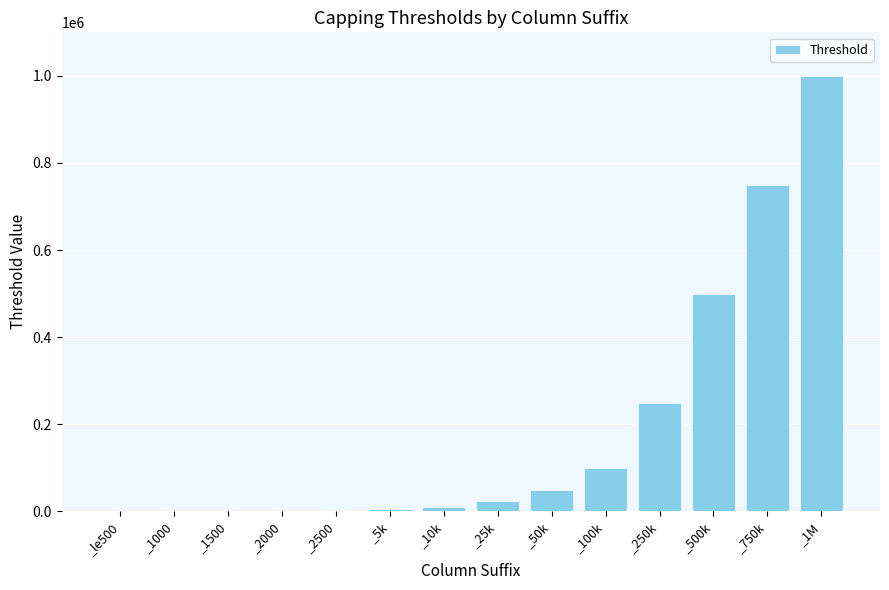

What is the maximum value shown in the chart?

1000000